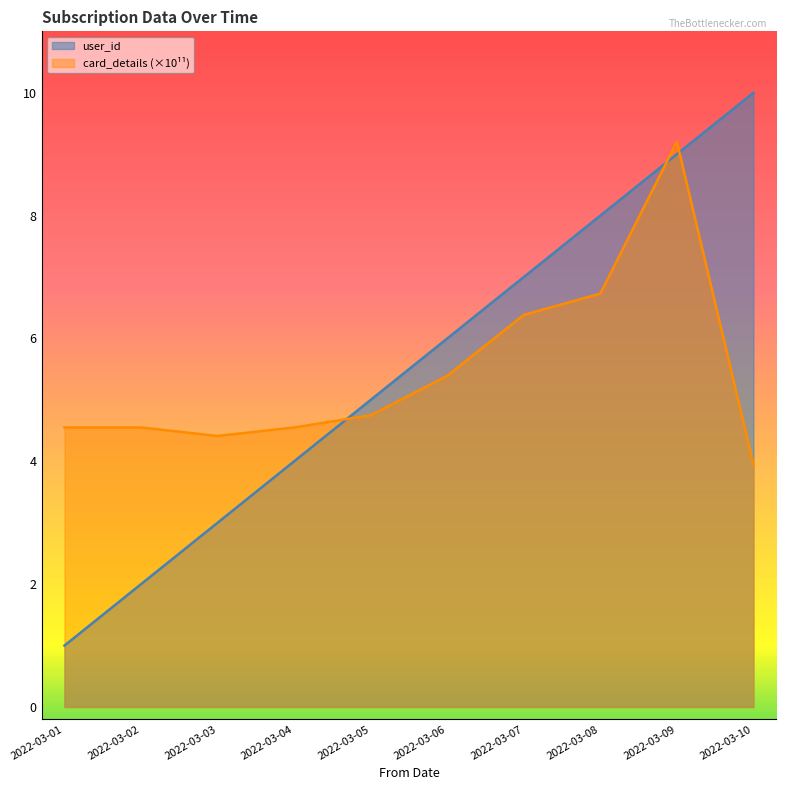

What are all the series names shown in the legend?

user_id, card_details (×10¹¹)